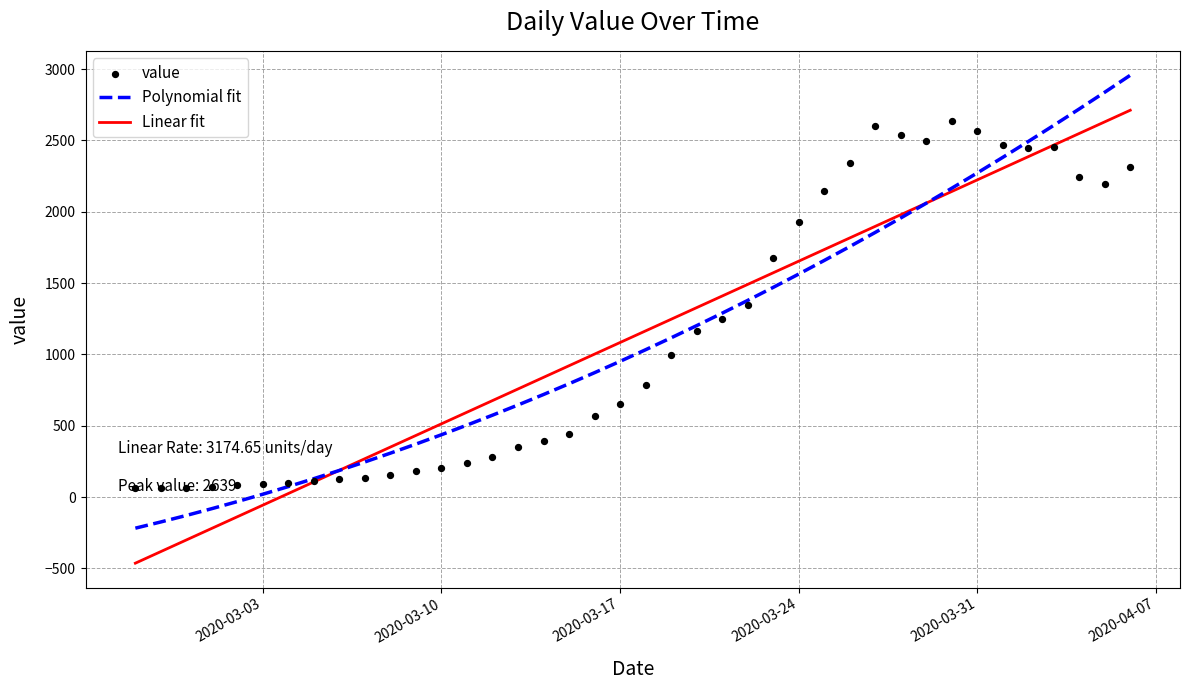

What are all the series names shown in the legend?

Polynomial fit, Linear fit, value